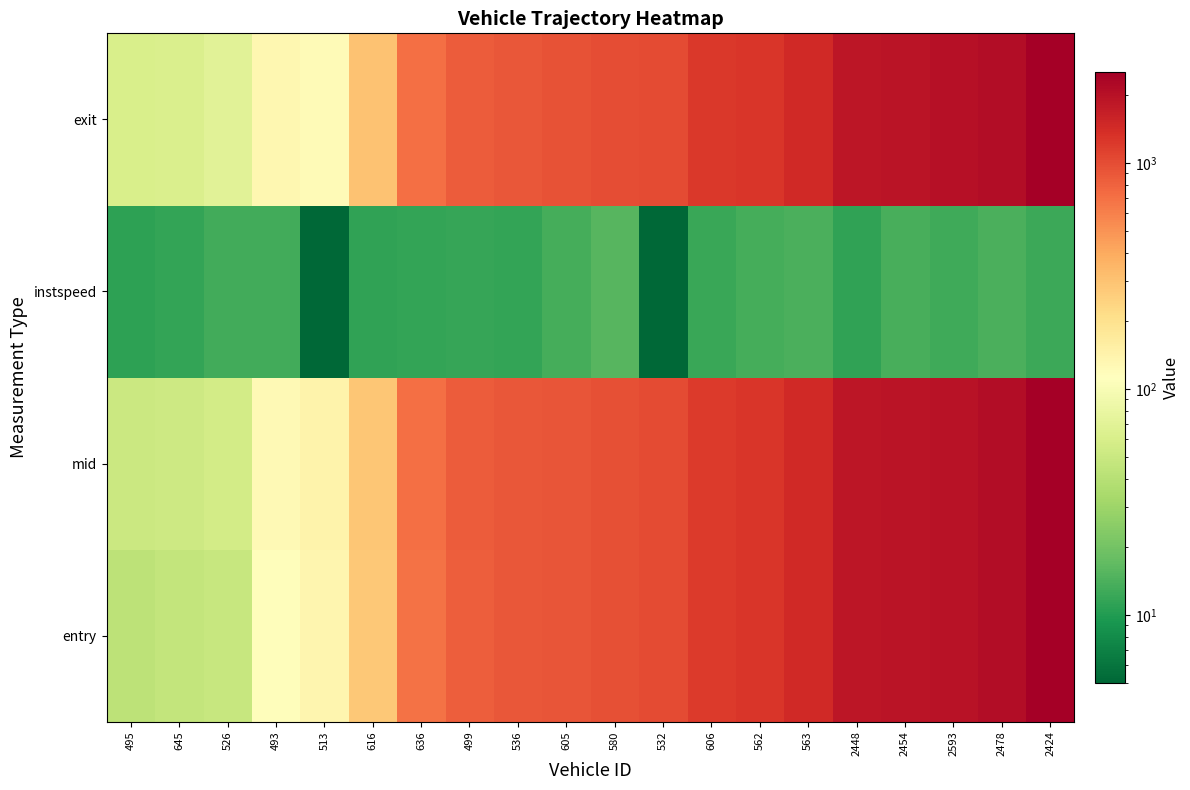

Which series has the widest spread of values?

entry